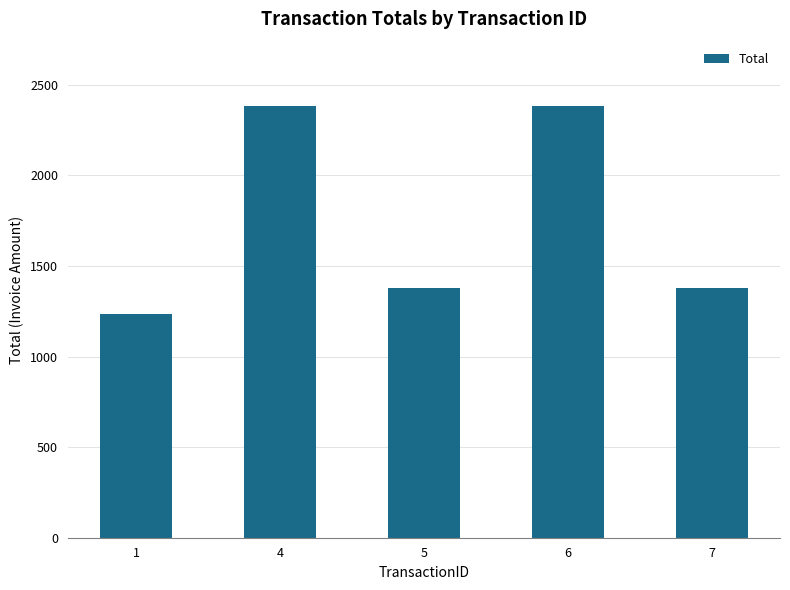

What is the sum of all values?

8761